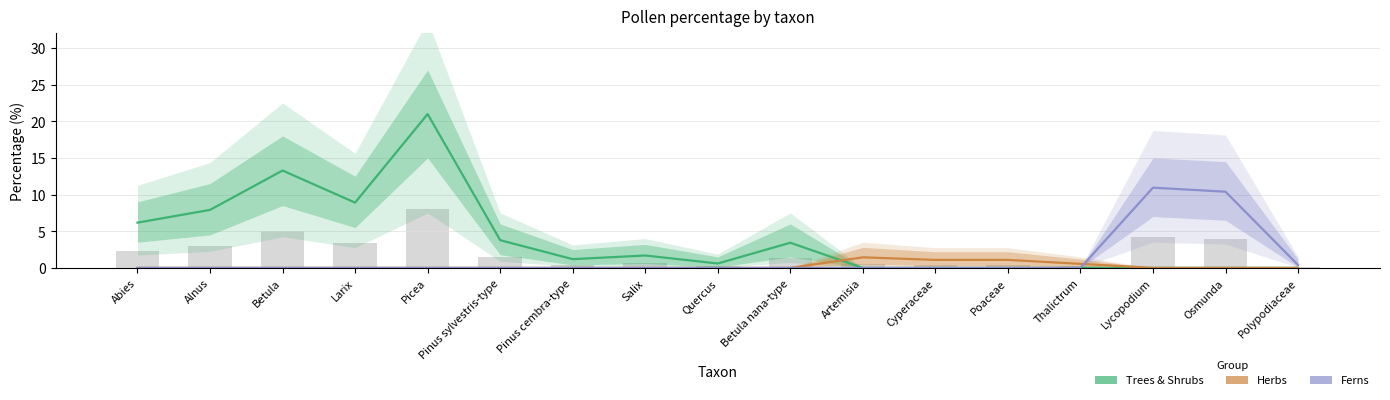

What is the sum of all Ferns values?

21.7